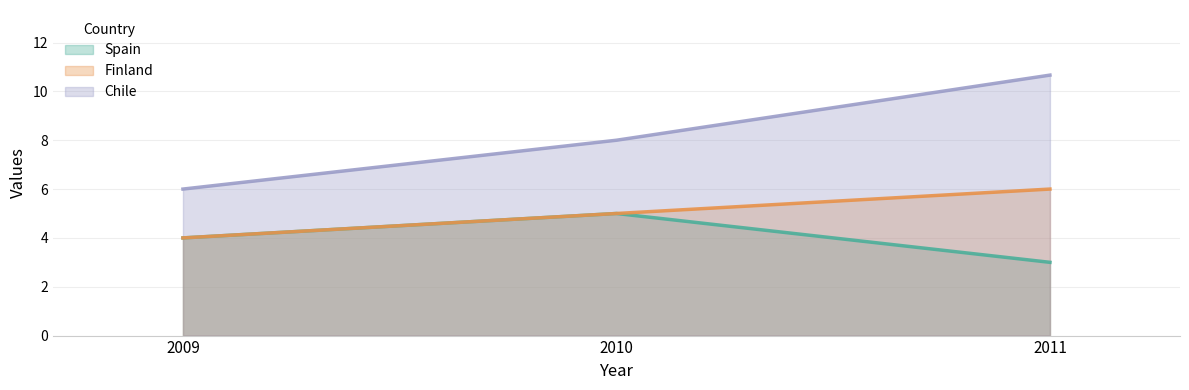

How many categories are shown in the chart?

3